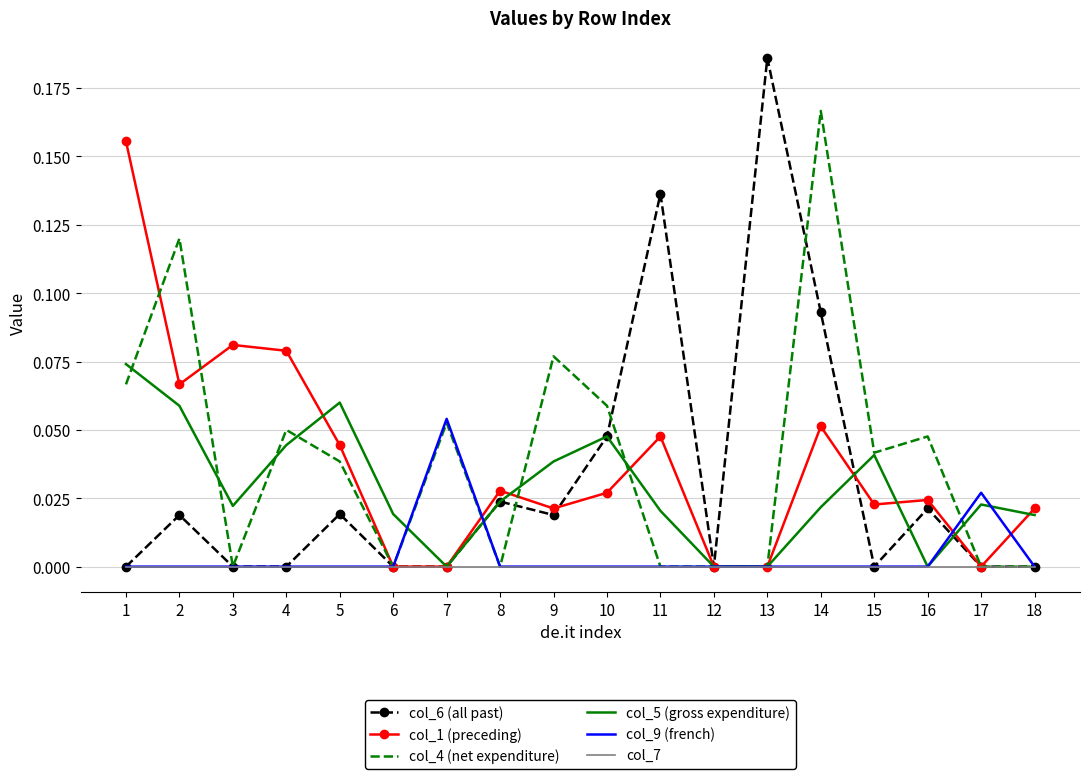

Is the value of col_5 (gross expenditure) at 2 greater than the value of col_9 (french) at 8?

Yes